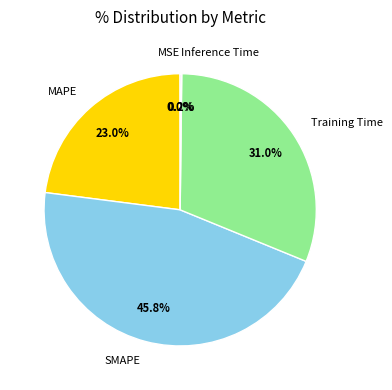

What portion of the pie excludes Training Time?

69.0%